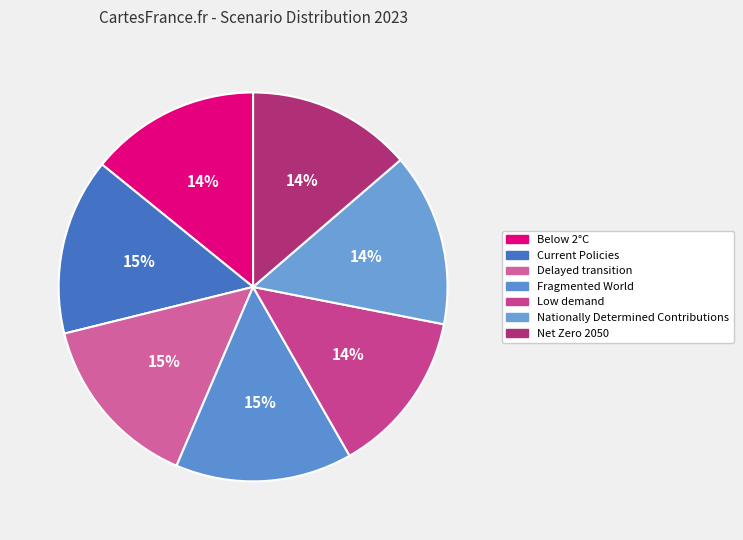

What percentage do Current Policies and Fragmented World together represent?

29.4%